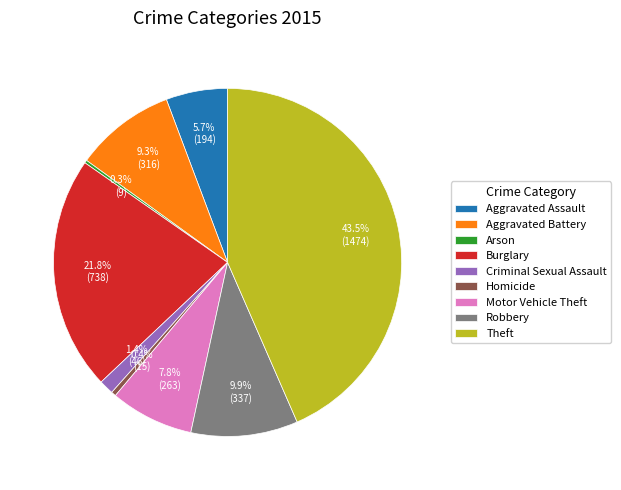

Is there a majority slice in this chart?

No